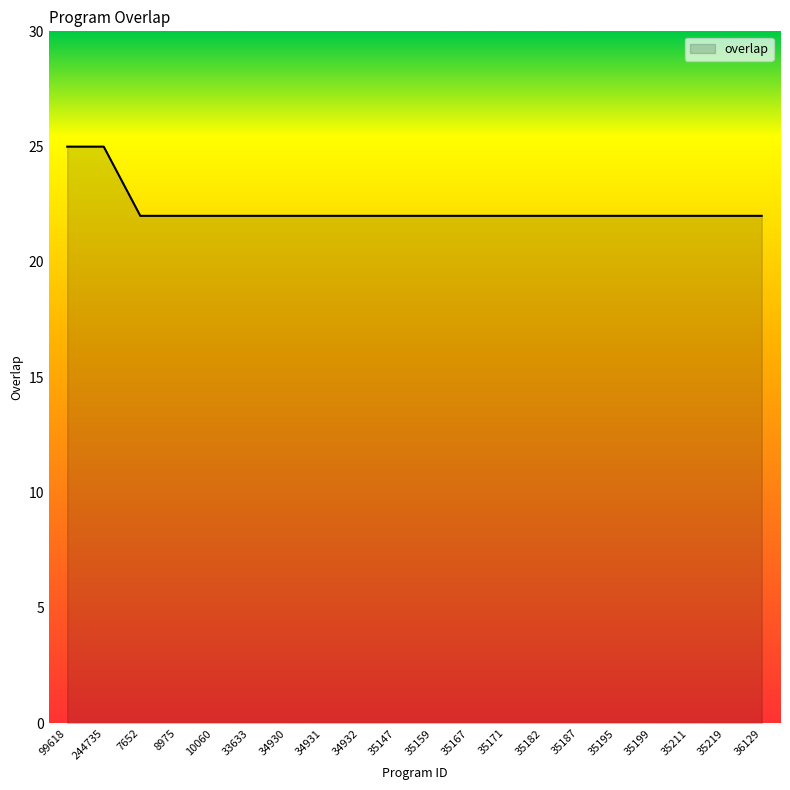

True or false: the data shows 22 at 7652.

True